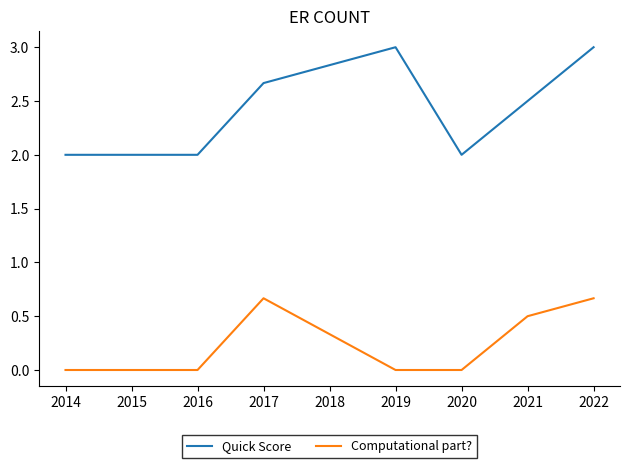

True or false: Computational part? and Quick Score intersect in this chart.

False